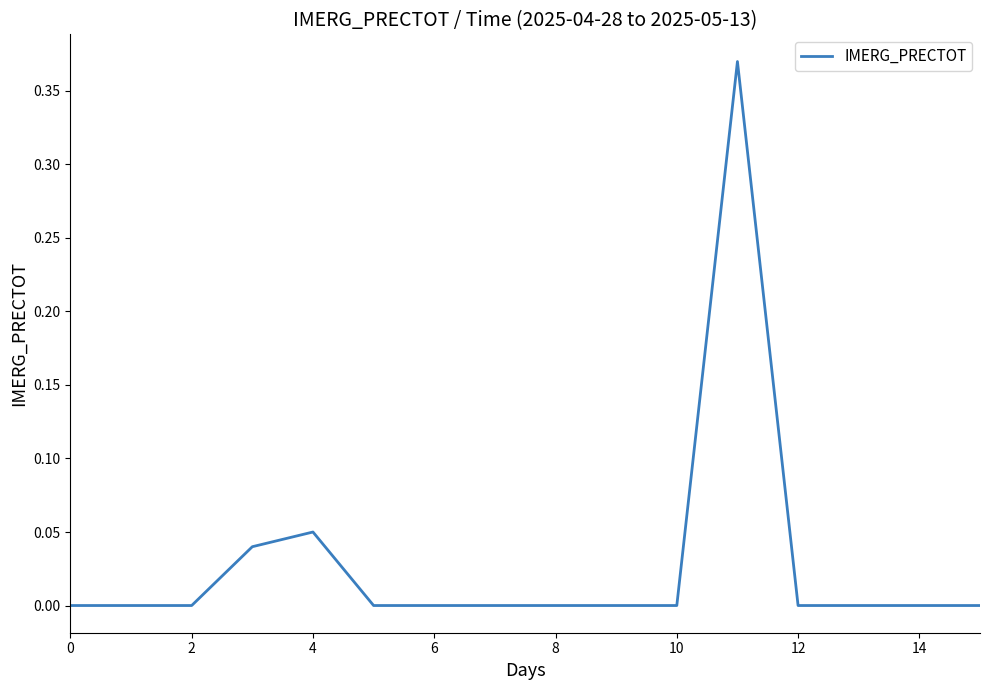

Does the chart display data point markers on the line(s)?

No